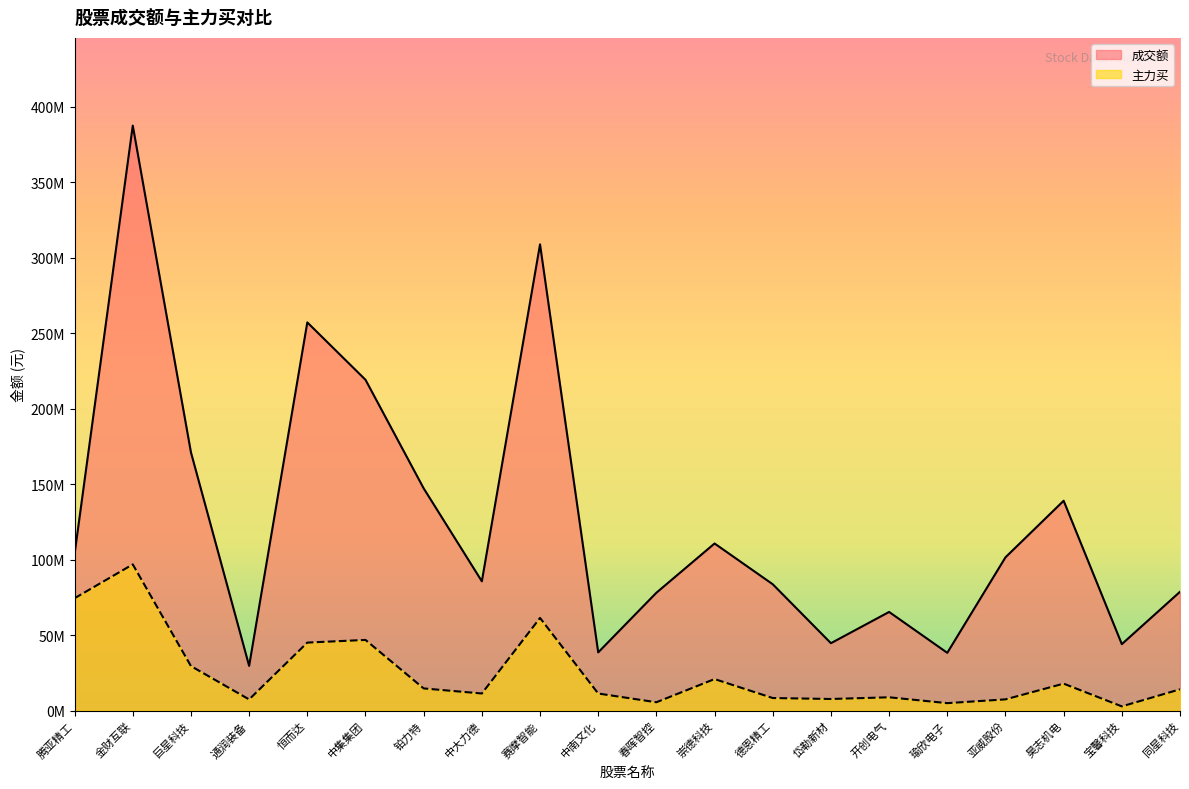

Between 中南文化 and 恒而达, which is larger?

恒而达